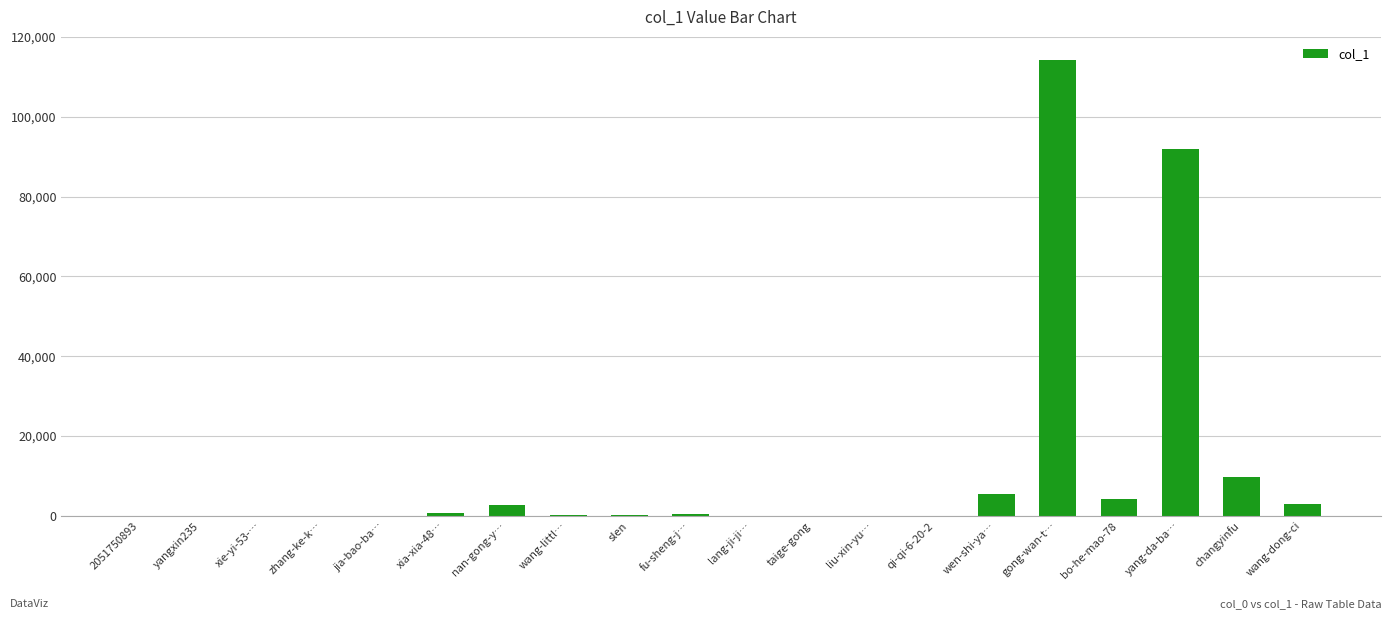

Where is the data nearest to the value 57152?

yang-da-ba…